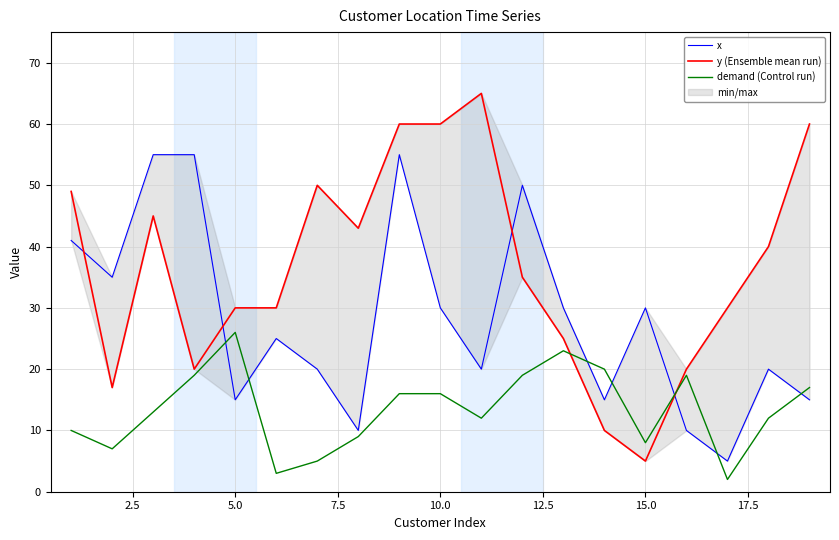

What is the highest value of the demand (Control run) series?

26